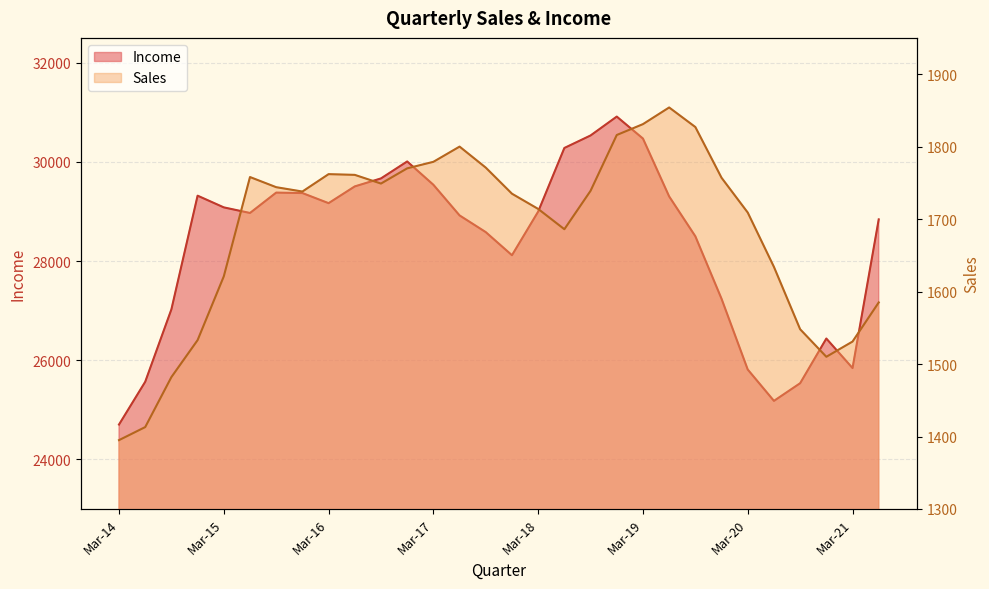

True or false: Sales and Income intersect in this chart.

False